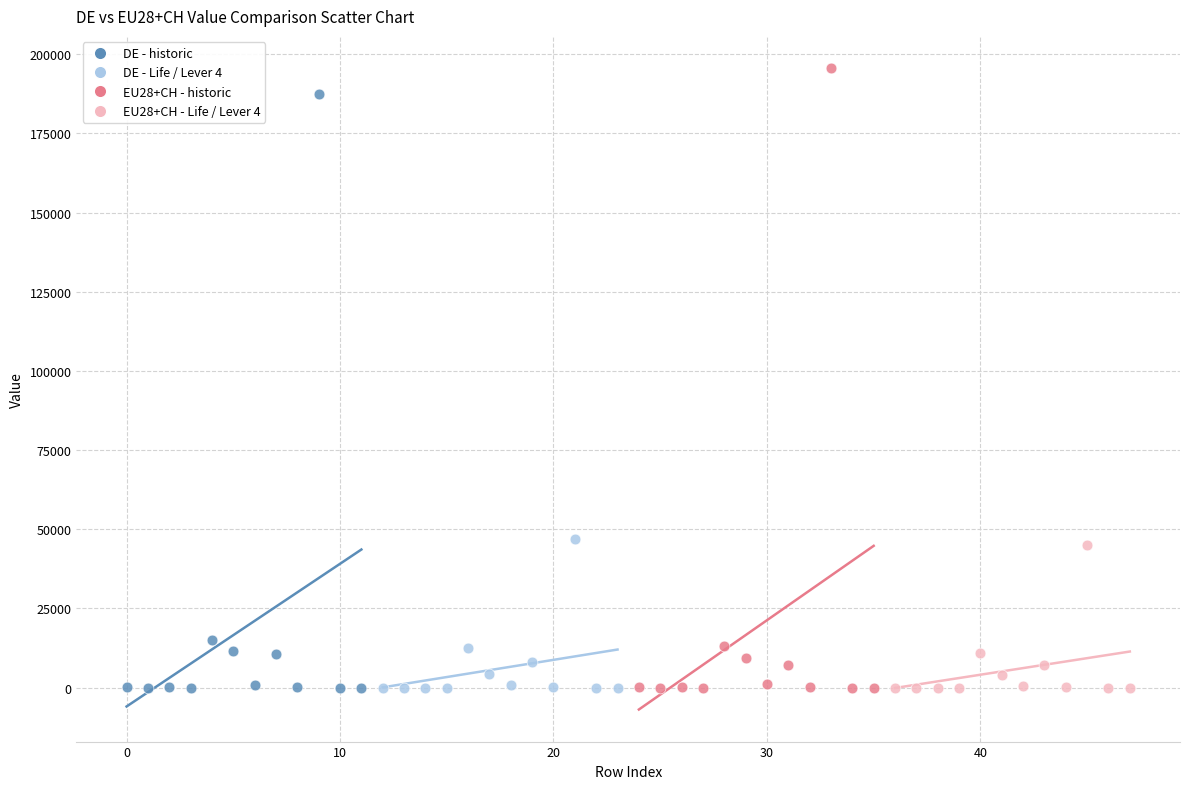

Which series contains the highest Y value?

EU28+CH - historic